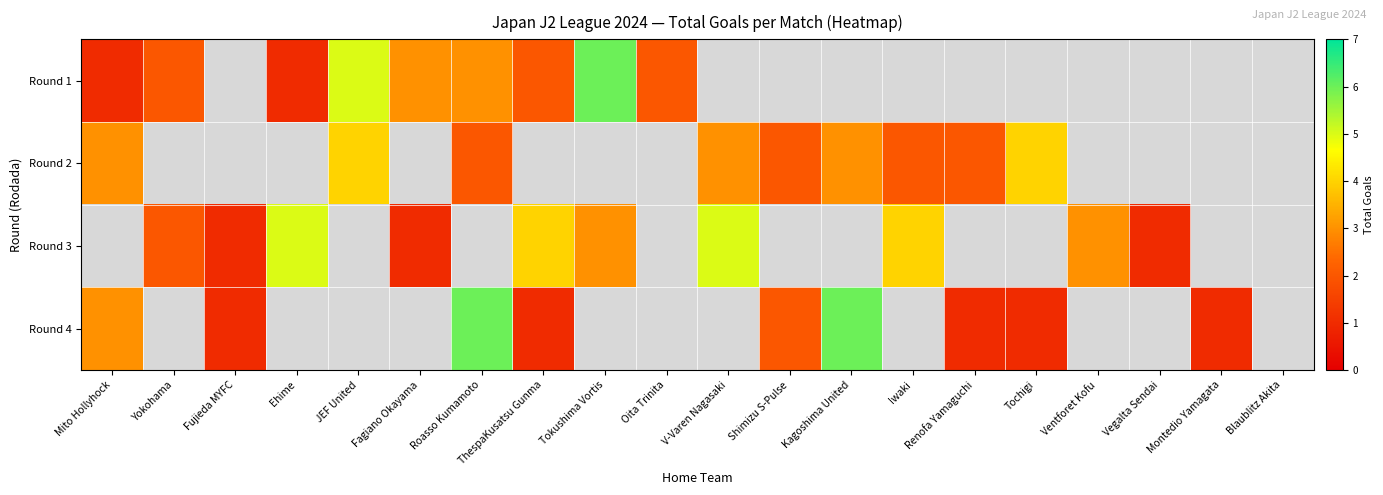

How many distinct data groups are displayed?

4